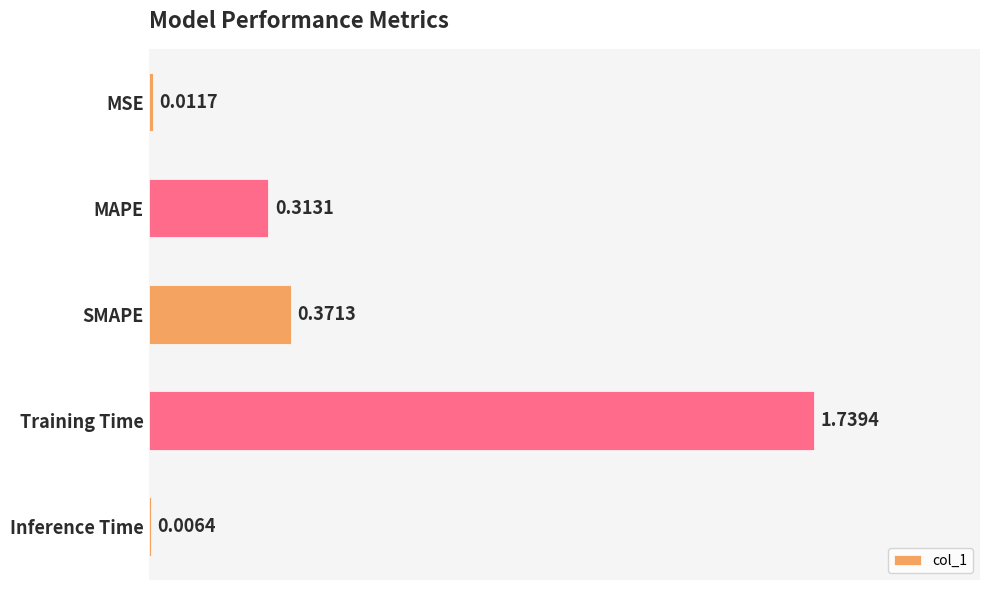

What is the change in value from MAPE to SMAPE?

+0.1